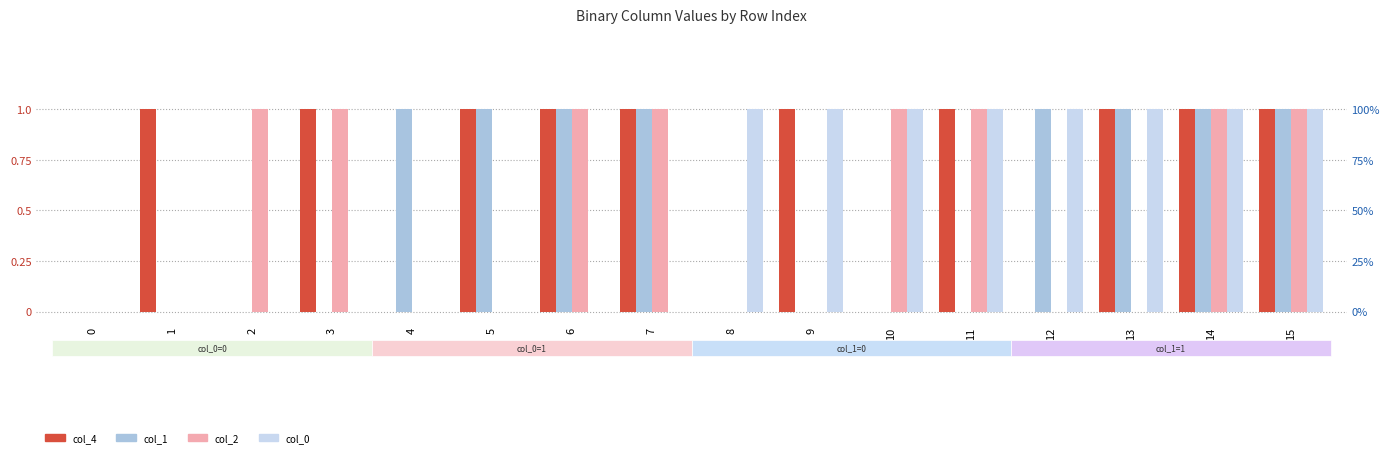

Reading left to right, extract all data points from this chart.

col_4: 0	1	0	1	0	1	1	1	0	1	0	1	0	1	1	1
col_1: 0	0	0	0	1	1	1	1	0	0	0	0	1	1	1	1
col_2: 0	0	1	1	0	0	1	1	0	0	1	1	0	0	1	1
col_0: 0	0	0	0	0	0	0	0	1	1	1	1	1	1	1	1